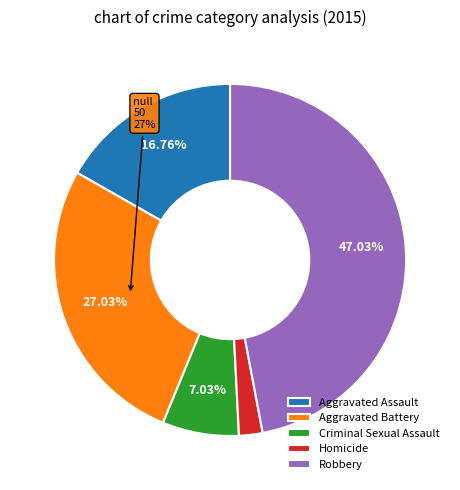

To the nearest percent, what is the combined percentage of Homicide and Aggravated Battery?

29%